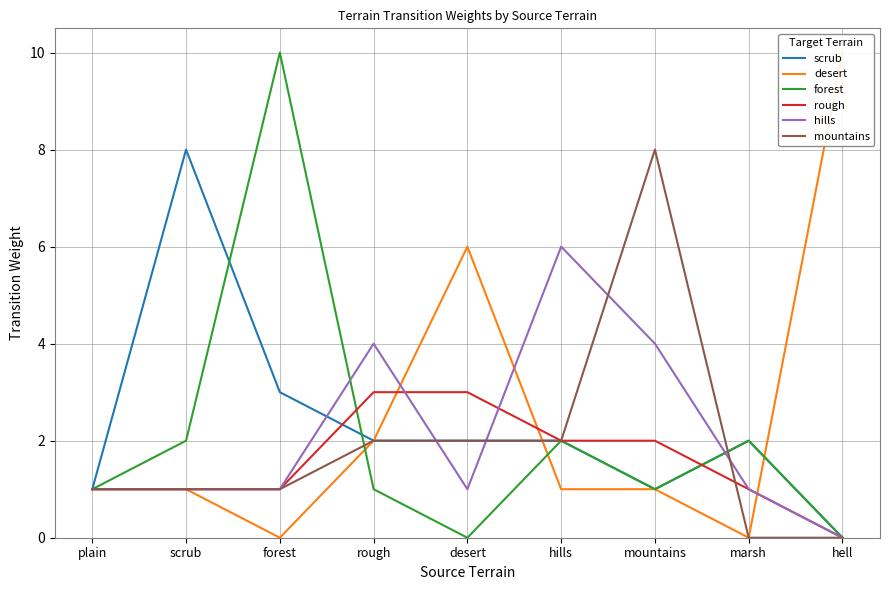

Which series ends up on top after the final intersection of scrub and mountains?

scrub